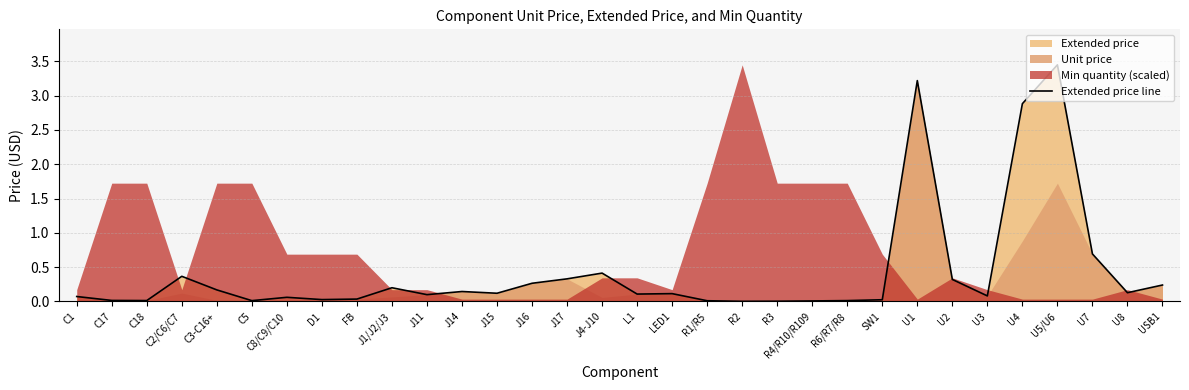

Where is the first local minimum?

C18